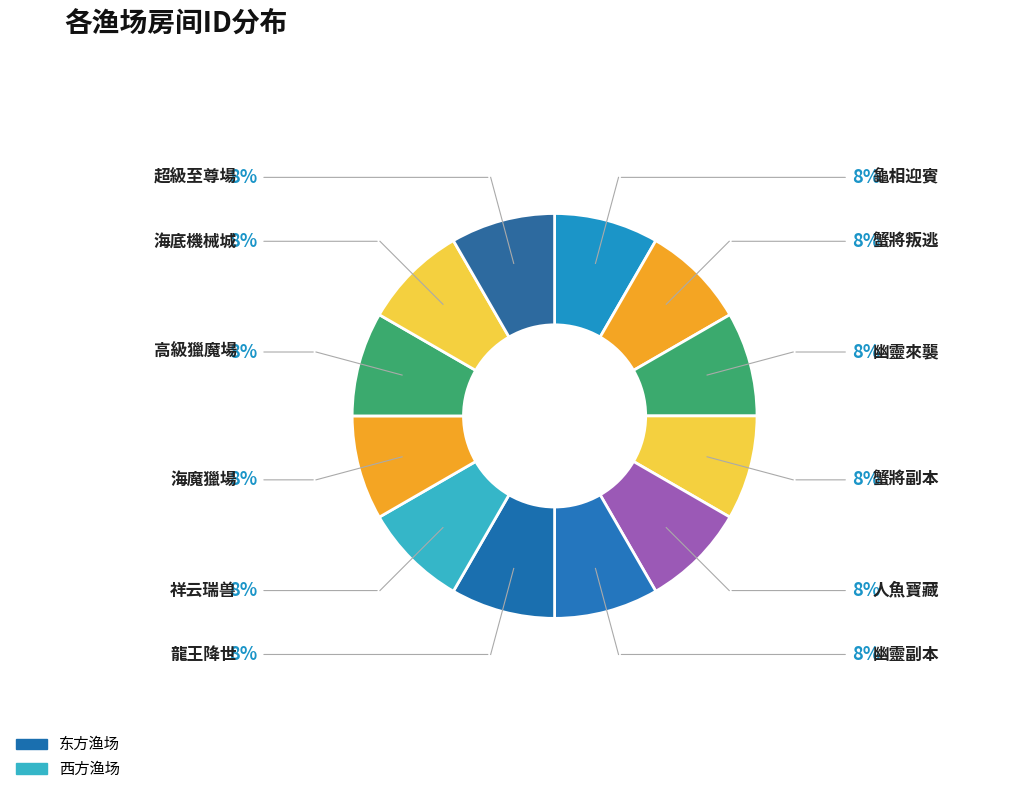

Which category has the smallest portion of the pie?

龜相迎賓